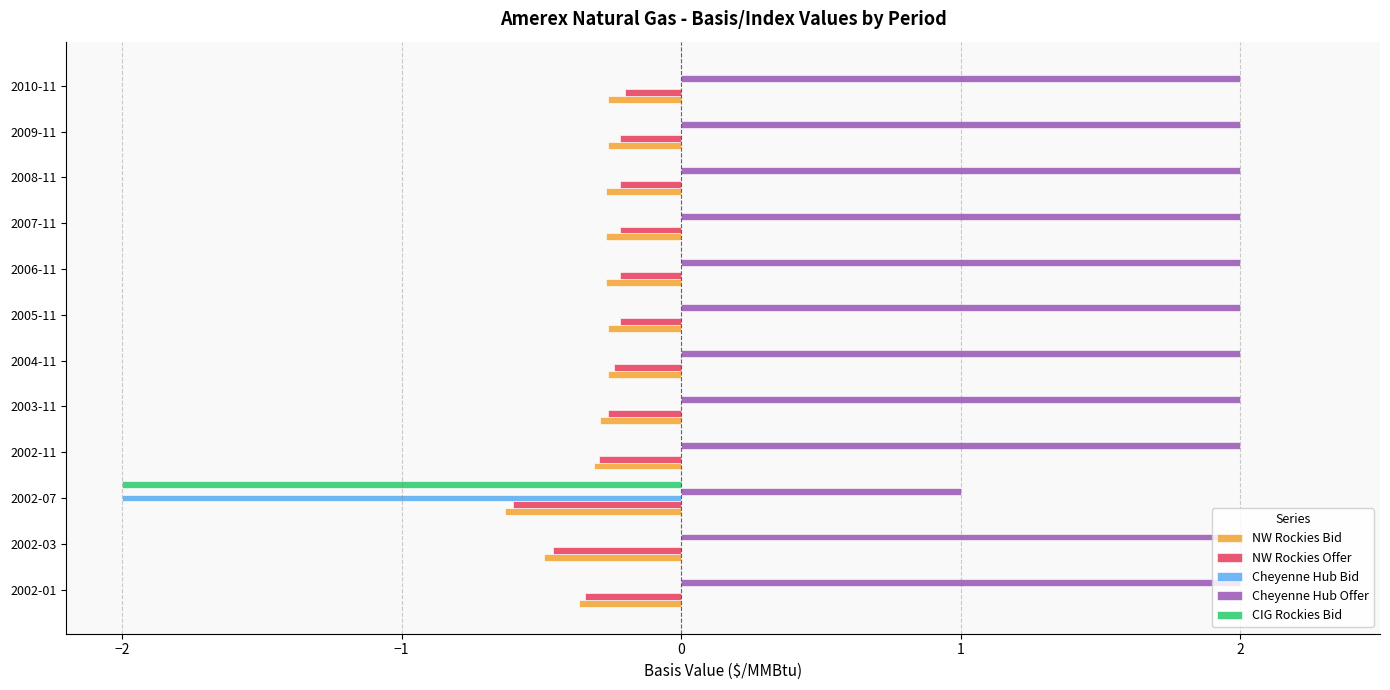

What is the maximum value shown in the chart?

2.0